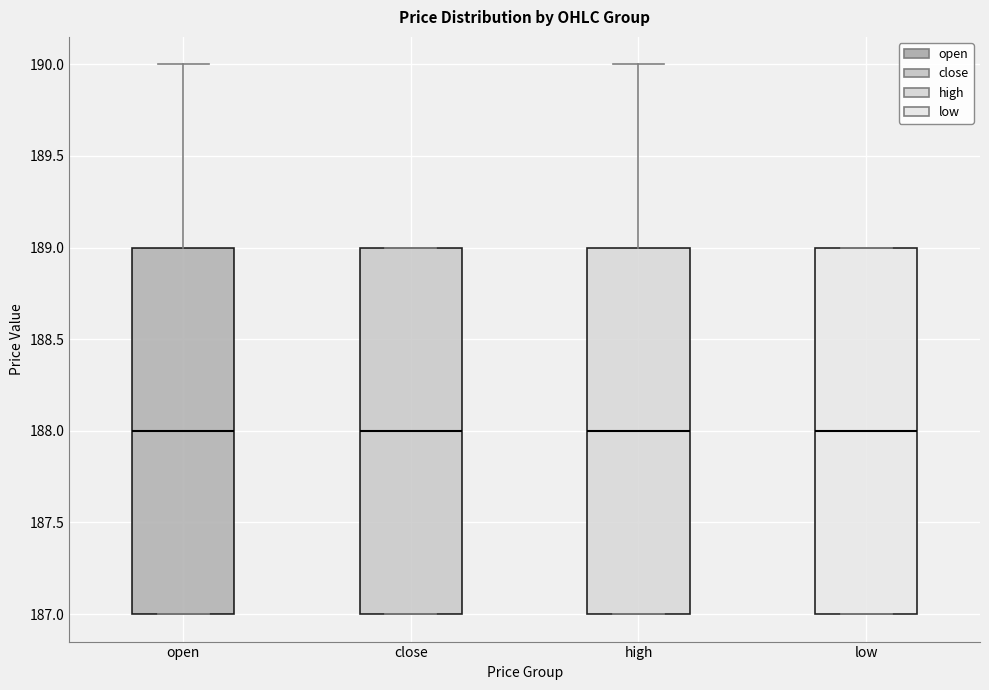

Reading left to right, read every box against the y-axis: the position of its median line, the range the box covers, and the ends of its whiskers. The values are not printed on the chart, so give them approximately, as read against the axis.

open: median 188, box 187 to 189, whiskers 187 to 190
close: median 188, box 187 to 189, whiskers 187 to 189
high: median 188, box 187 to 189, whiskers 187 to 190
low: median 188, box 187 to 189, whiskers 187 to 189